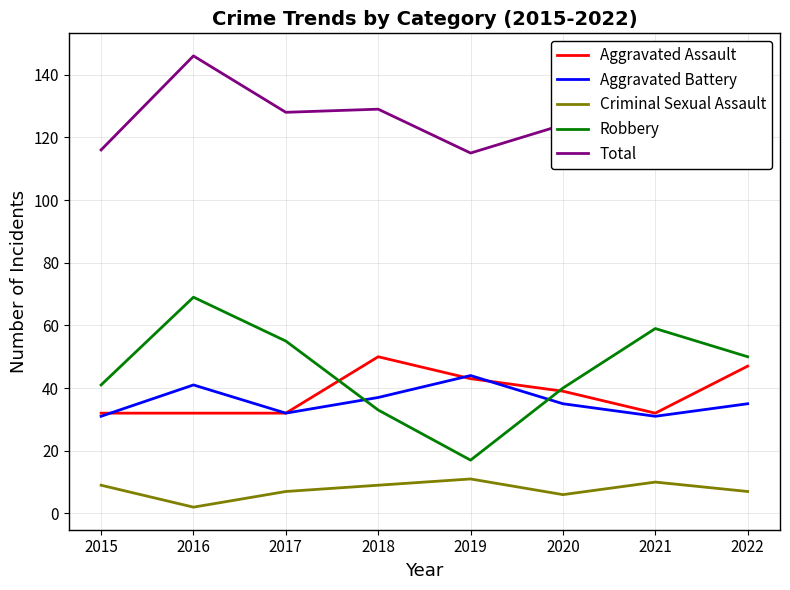

What is the difference between the Aggravated Battery values at 2016 and 2022?

6